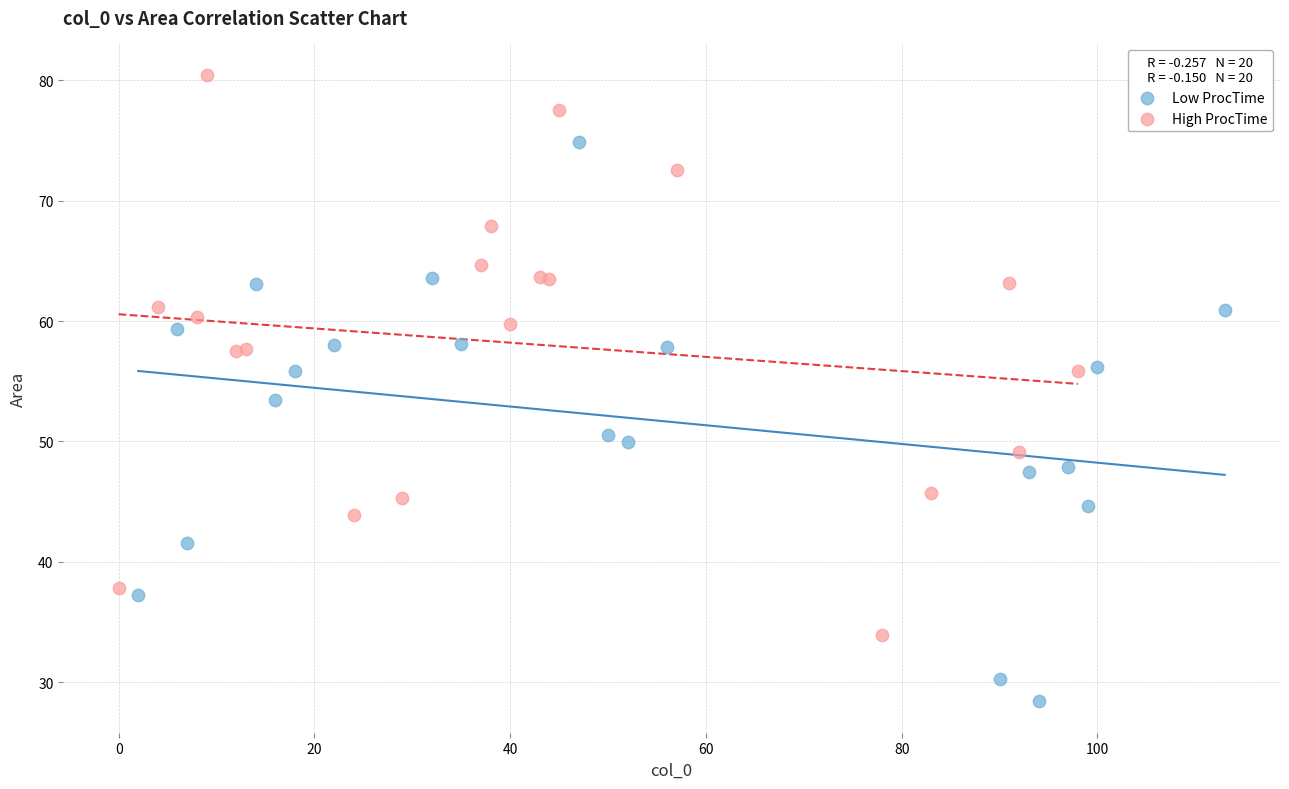

Which series contains the highest Y value?

High ProcTime